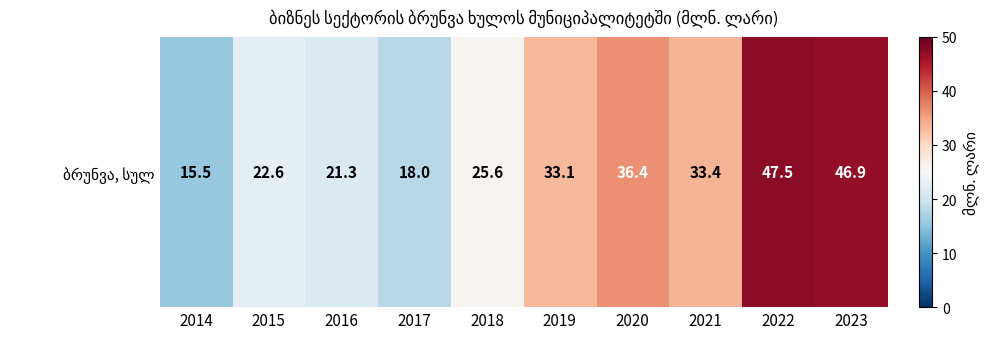

Rank the categories by value from lowest to highest.

2014, 2017, 2016, 2015, 2018, 2019, 2021, 2020, 2023, 2022